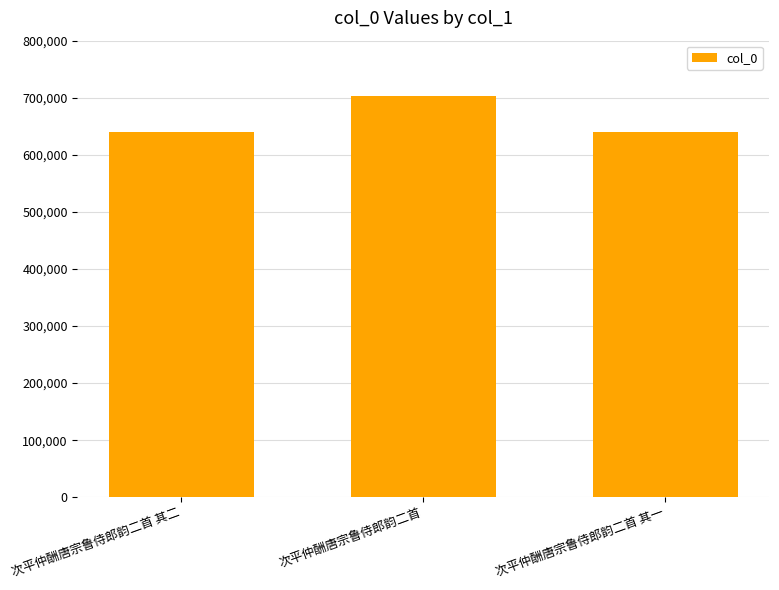

Are the bars horizontal?

No